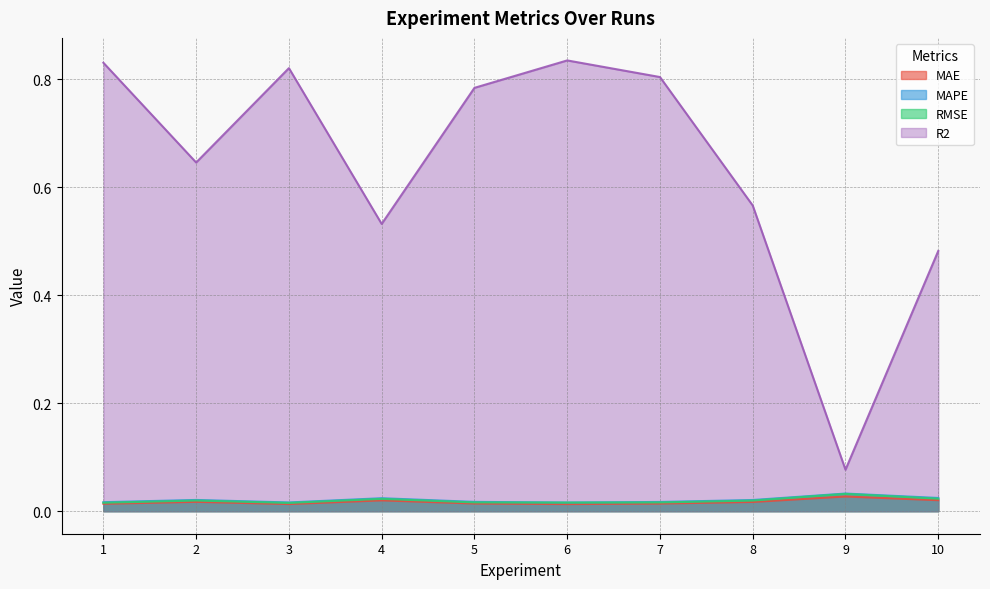

Rank the categories by R2 value from lowest to highest.

9, 10, 4, 8, 2, 5, 7, 3, 1, 6